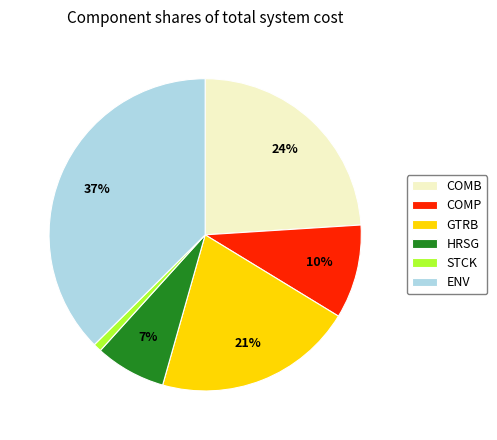

Which has a higher value, COMP or GTRB?

GTRB